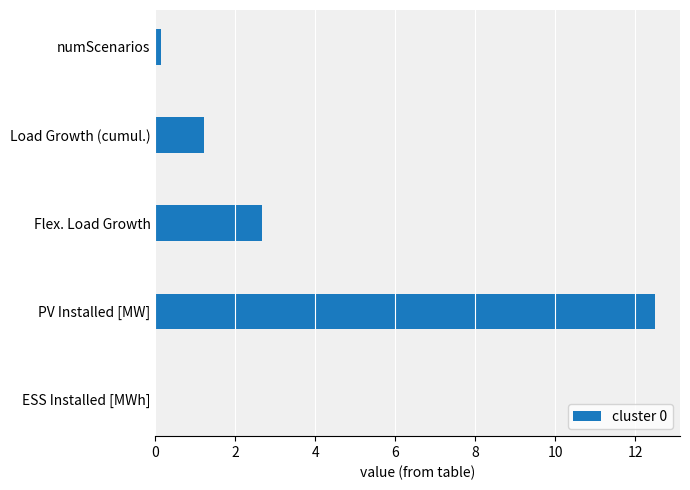

Which label corresponds to the largest value in the chart?

PV Installed [MW]